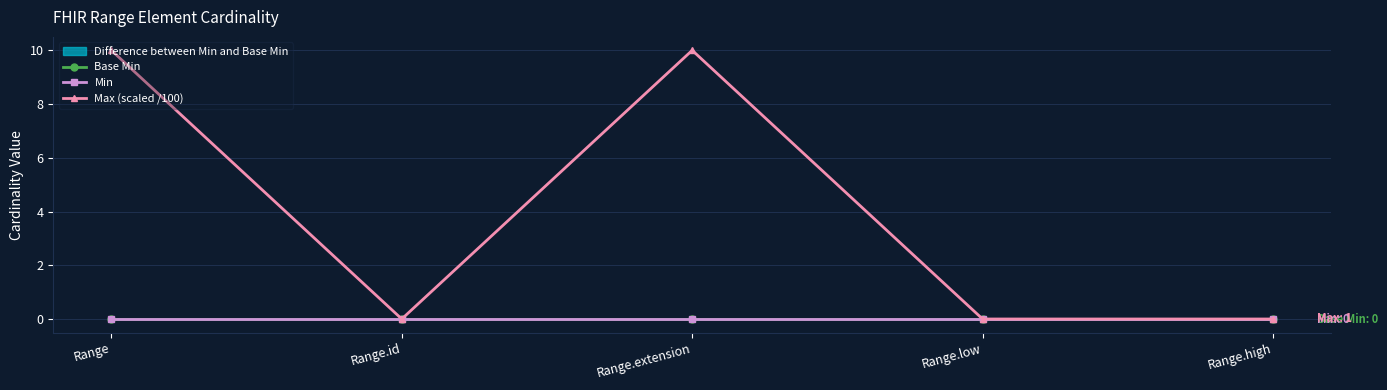

Which has a higher value, Range.high or Range.low?

Range.high